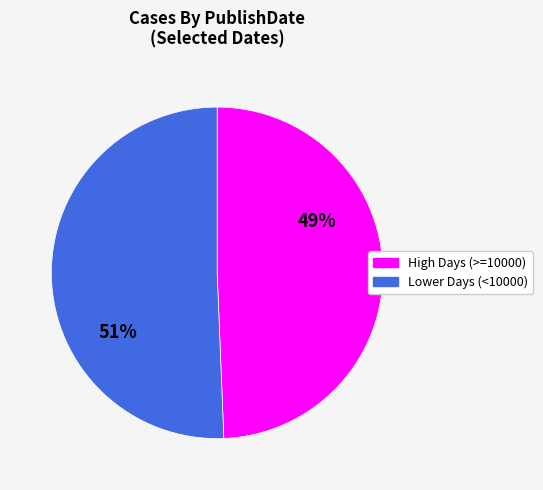

What percentage is the High Days (>=10000) slice, to the nearest percent?

49%